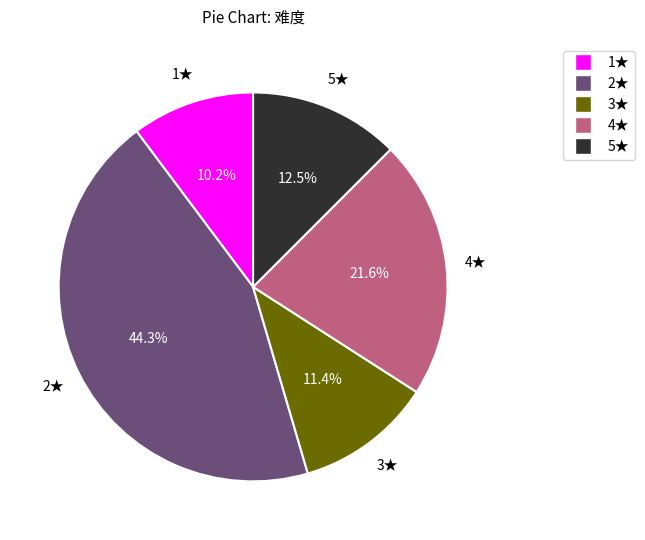

Is there a majority slice in this chart?

No